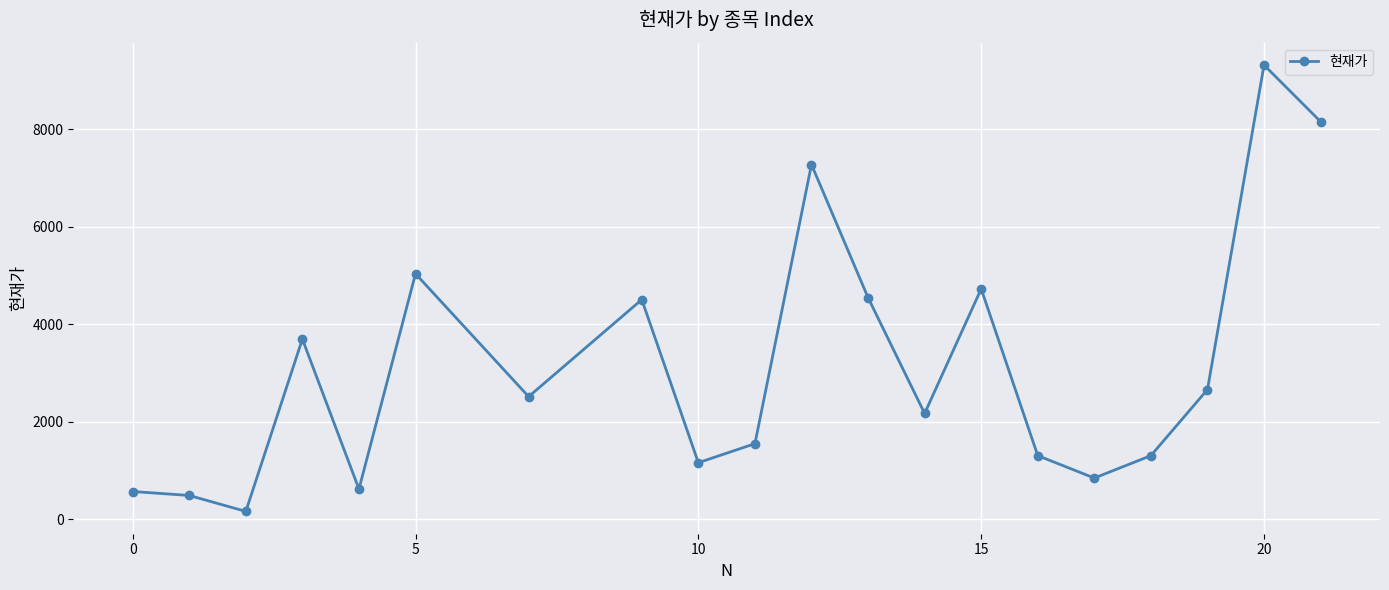

What is the average value?

3135